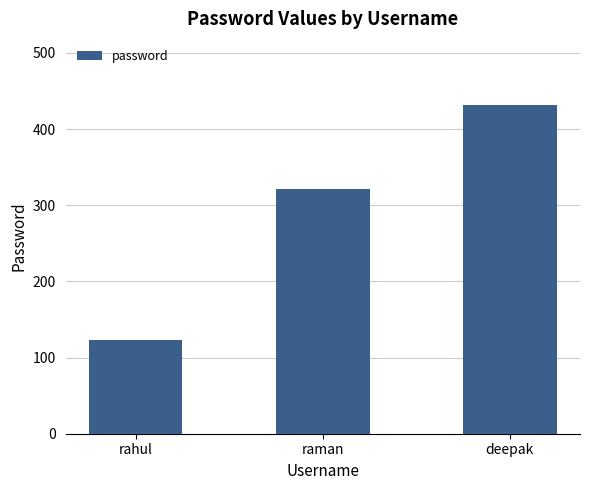

Where is the data nearest to the value 277?

raman